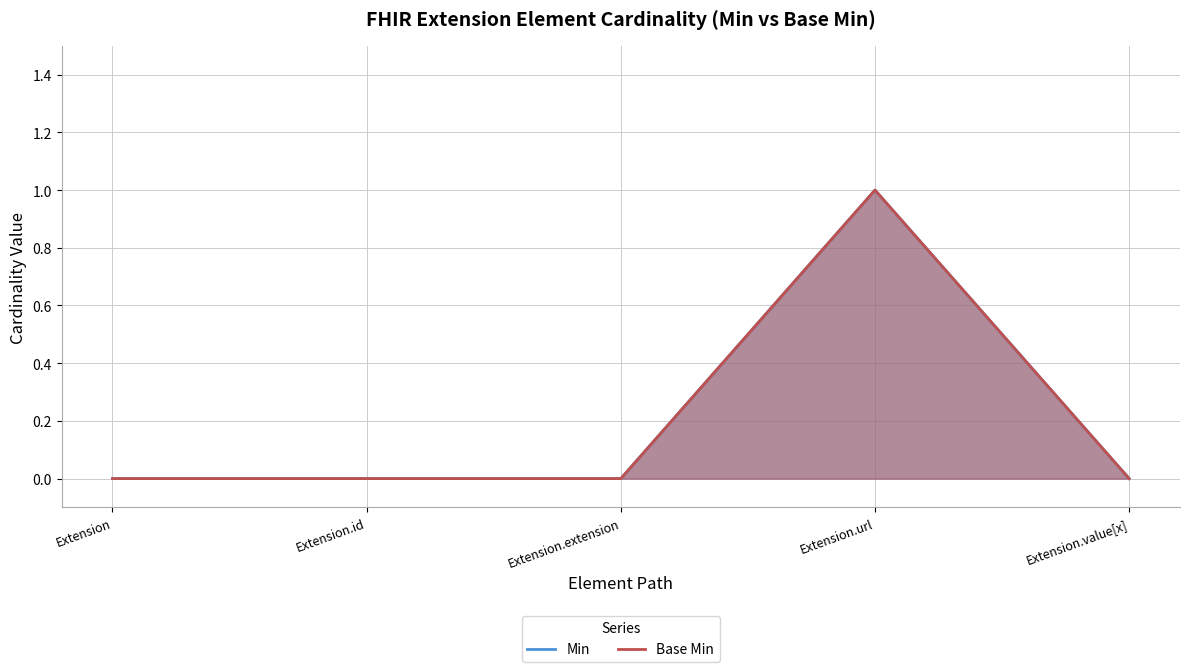

Which series has the largest total across all categories?

Min